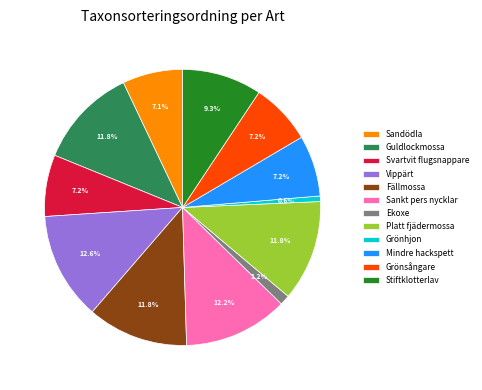

To the nearest percent, what is the difference between the Mindre hackspett and Guldlockmossa slice percentages?

5%